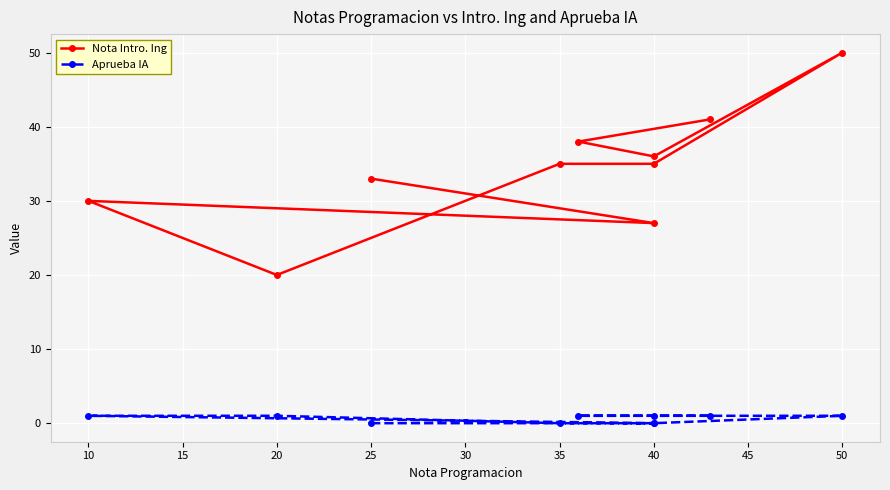

How many lines are shown in the chart?

2